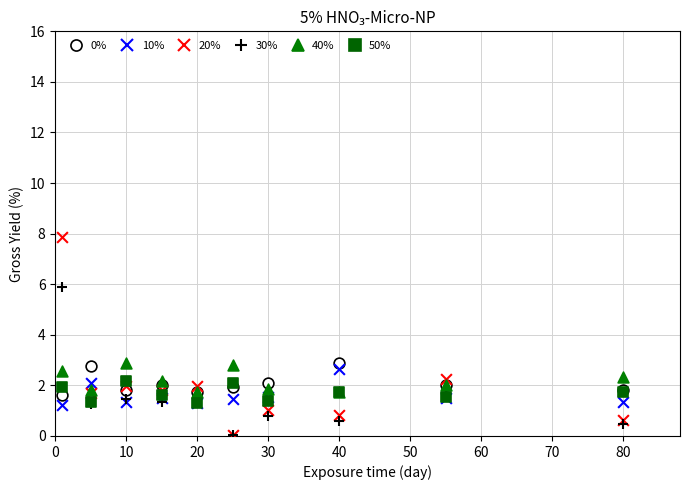

Which series contains the highest Y value?

20%